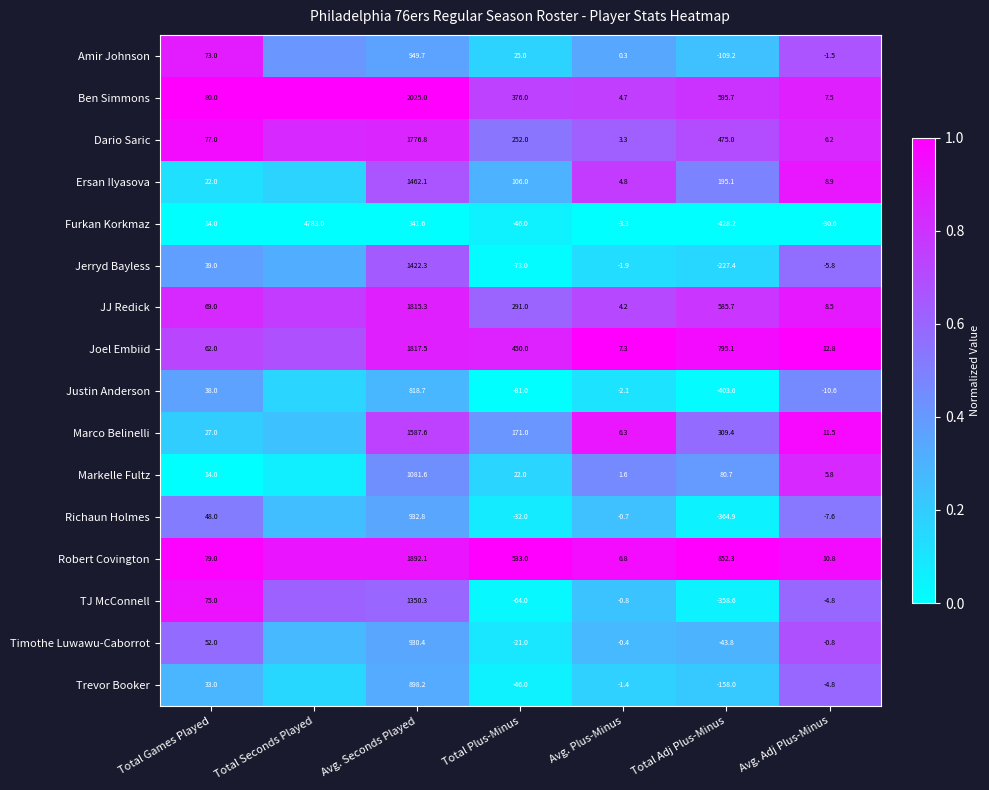

At Avg. Seconds Played, list the series in order from smallest to largest.

Furkan Korkmaz, Justin Anderson, Trevor Booker, Timothe Luwawu-Caborrot, Richaun Holmes, Amir Johnson, Markelle Fultz, TJ McConnell, Jerryd Bayless, Ersan Ilyasova, Marco Belinelli, Dario Saric, JJ Redick, Joel Embiid, Robert Covington, Ben Simmons